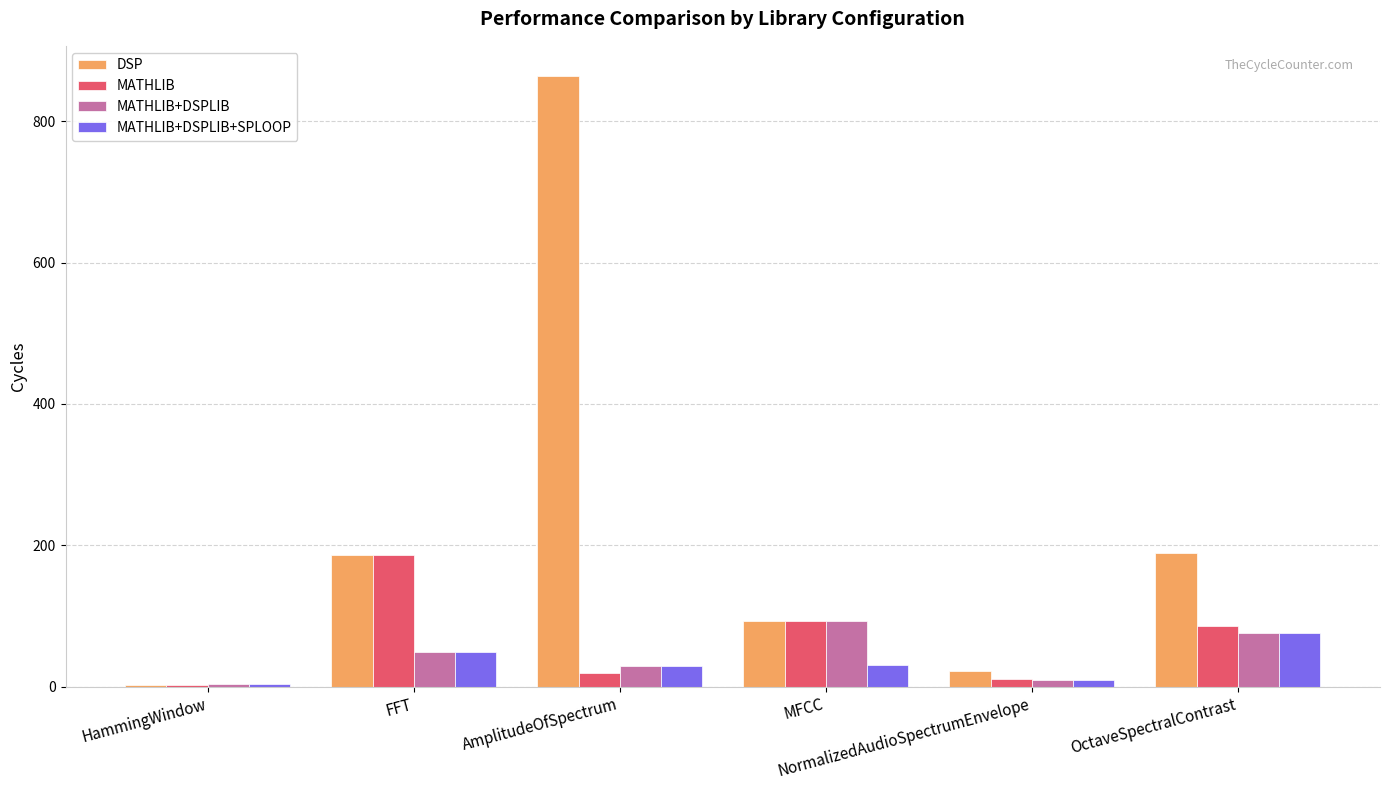

At which category is the sum across all series the highest?

AmplitudeOfSpectrum